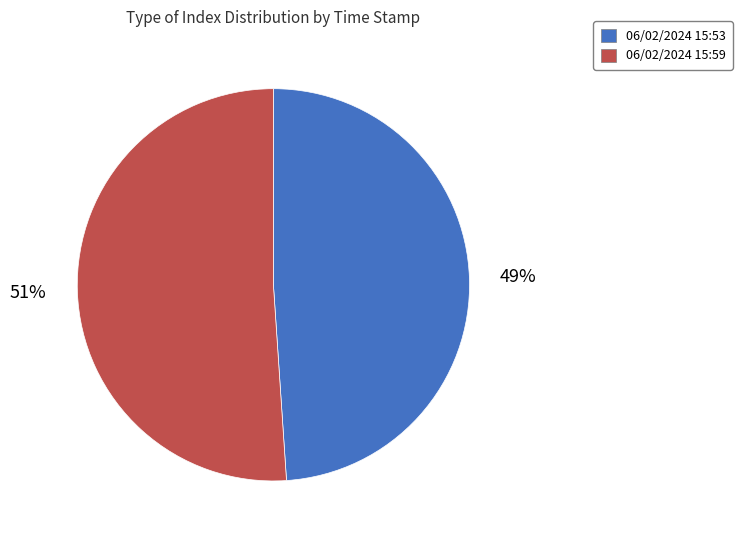

Which slice is the smallest?

06/02/2024 15:53